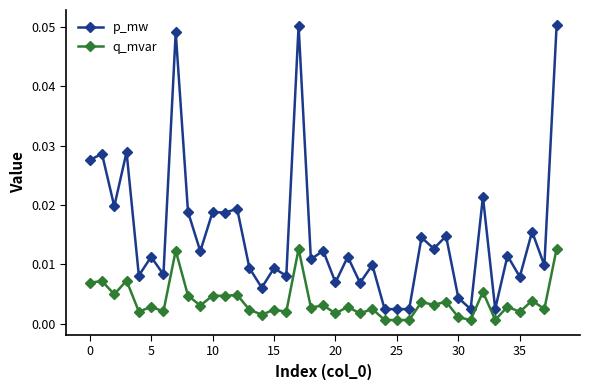

Which series has the largest range (max minus min)?

p_mw